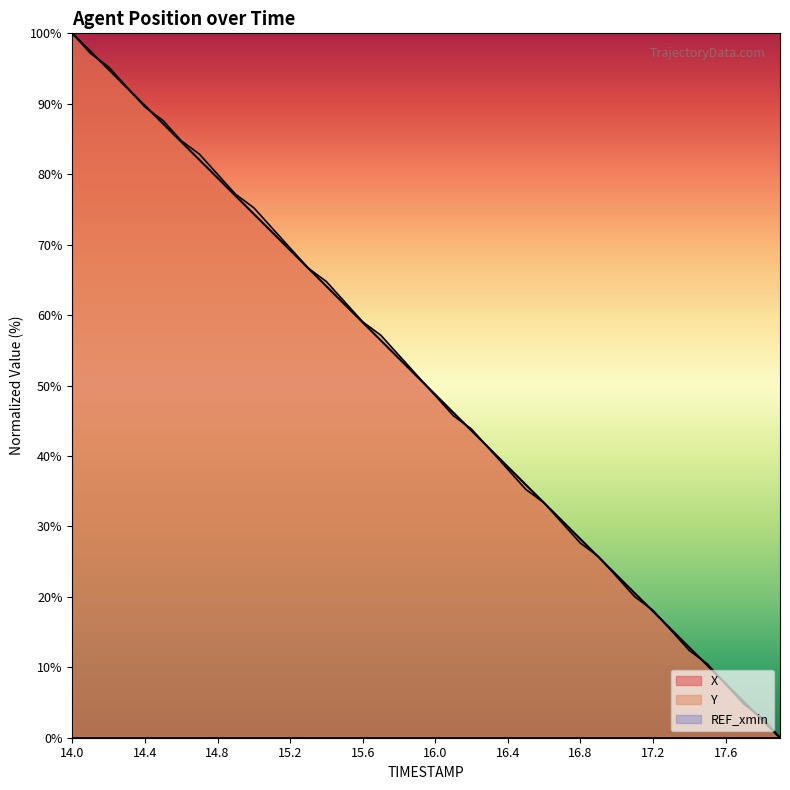

At how many categories does at least one series exceed 57?

18